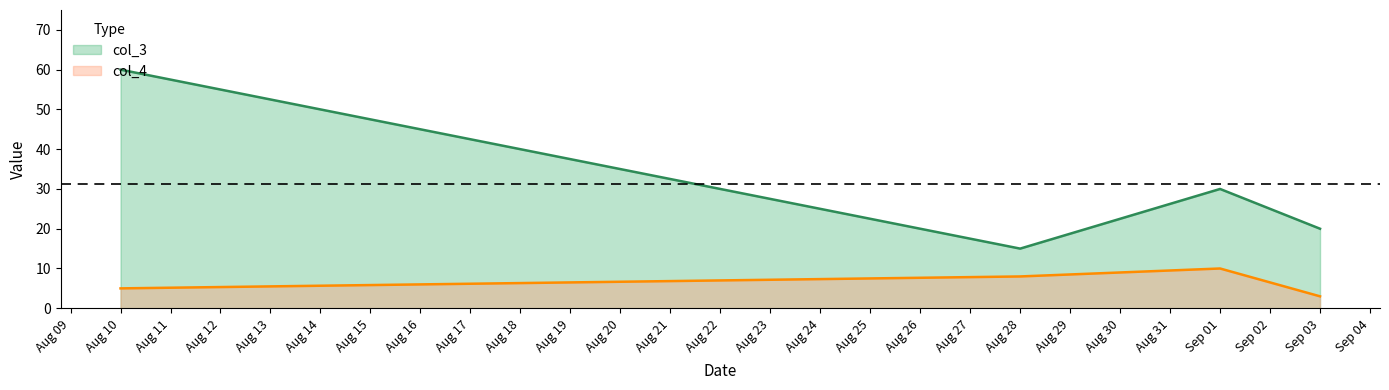

Where does the col_3 series first go above 30?

Aug 10